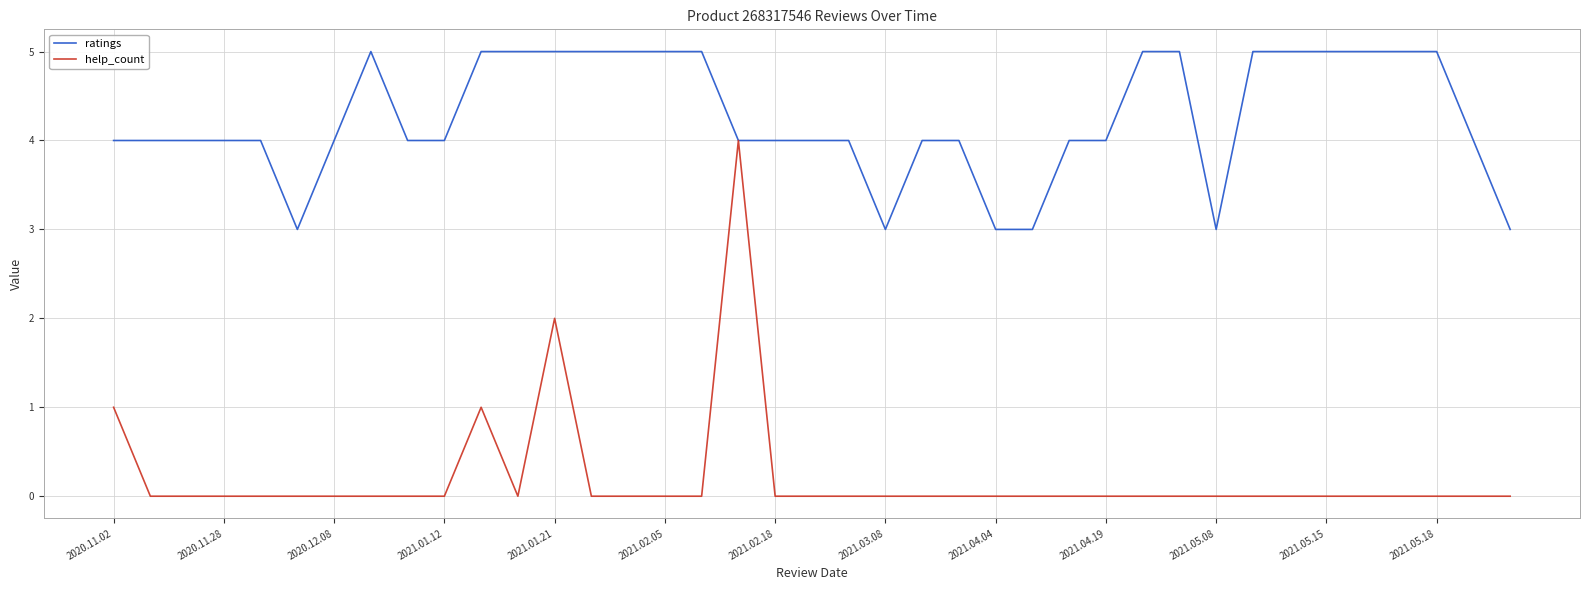

Which series has the largest total across all categories?

ratings